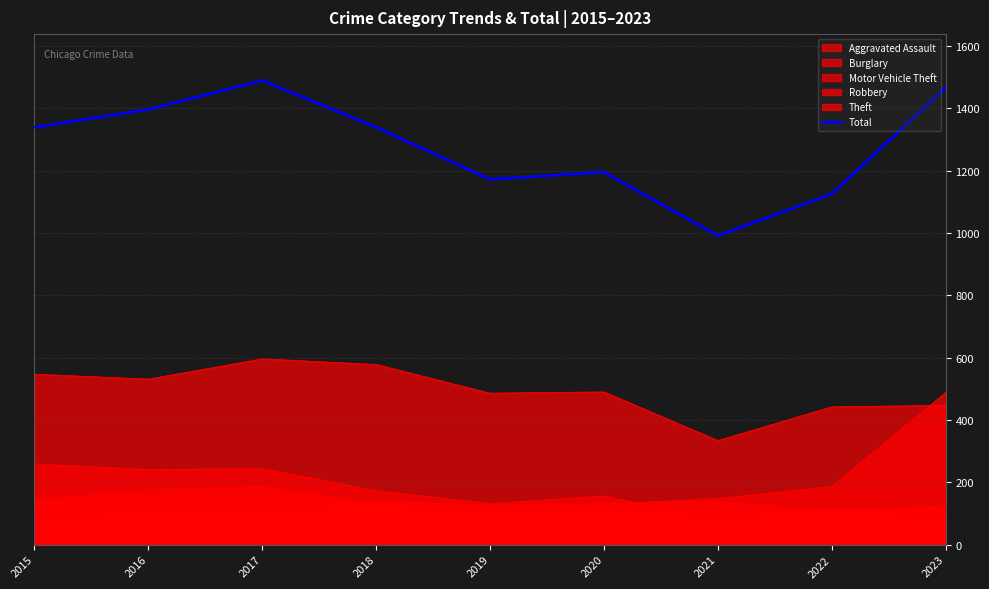

Where does the data first go above 1339?

2016